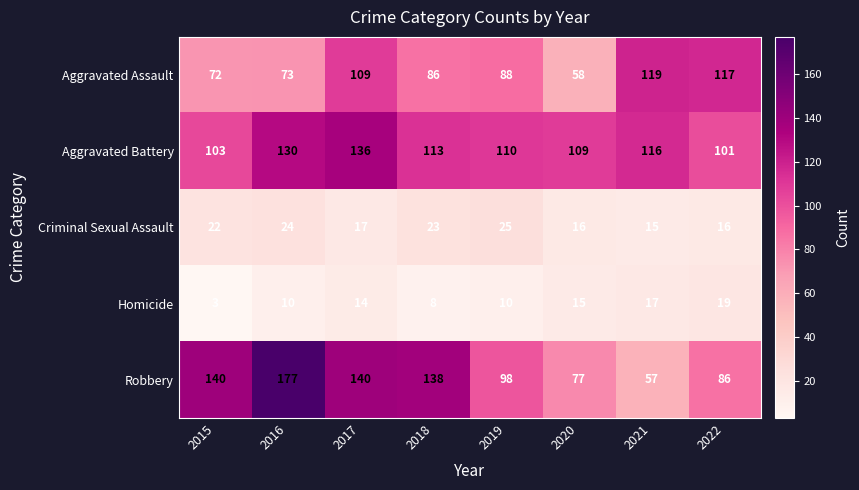

At which label is Aggravated Battery closest to 118?

2021